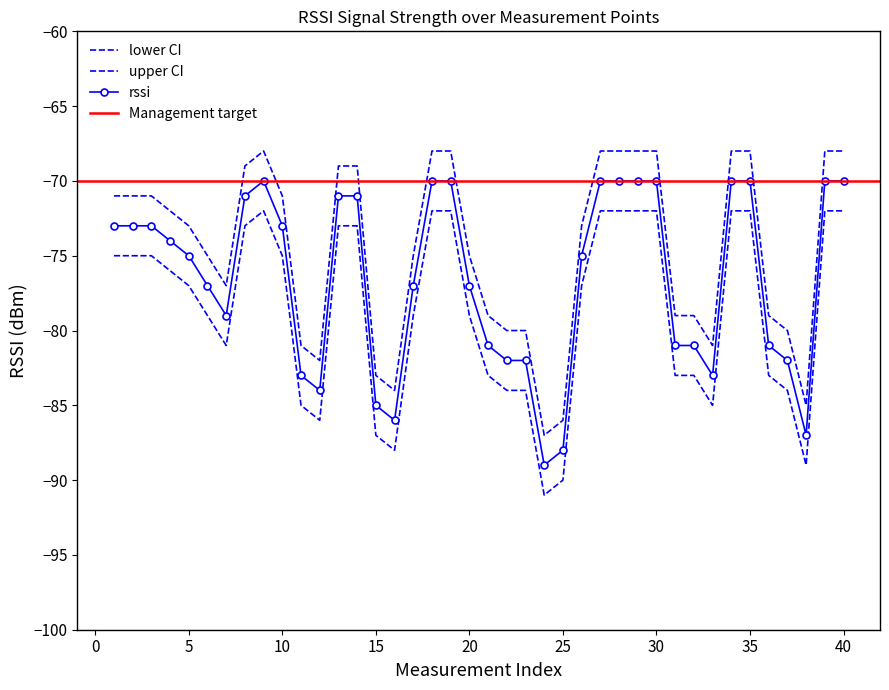

What is the difference between the lower values at 1 and 26?

2